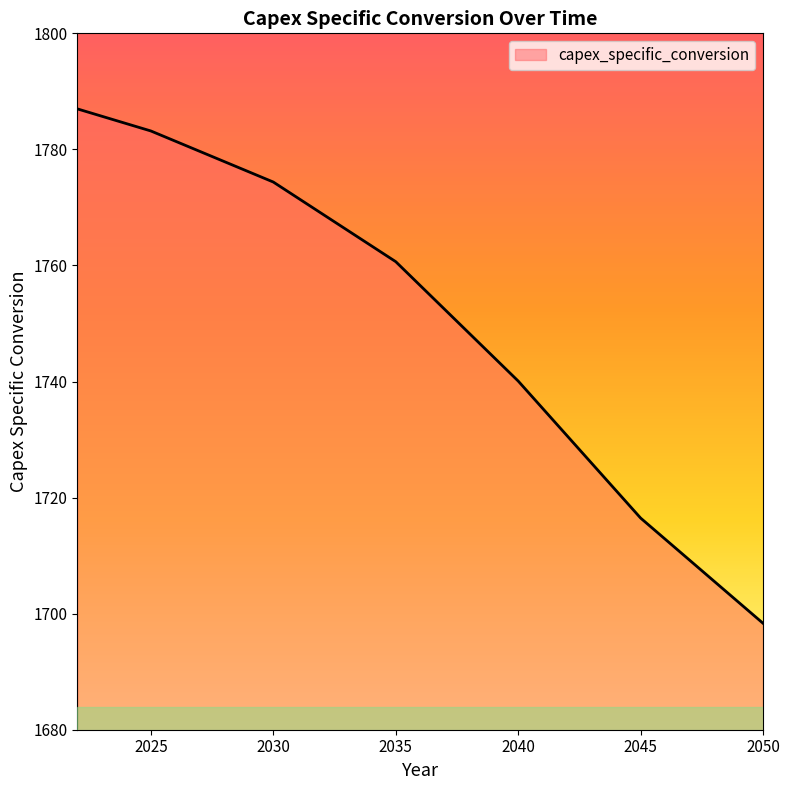

What is the difference between the maximum and minimum values?

88.6